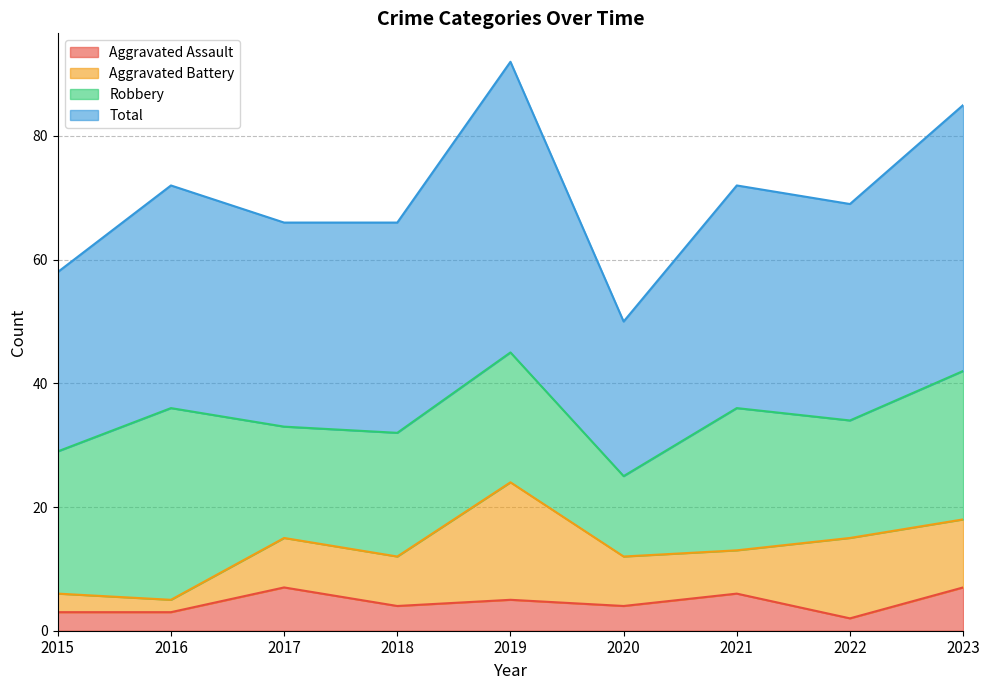

Which category has the lowest value in the Aggravated Assault series?

2022